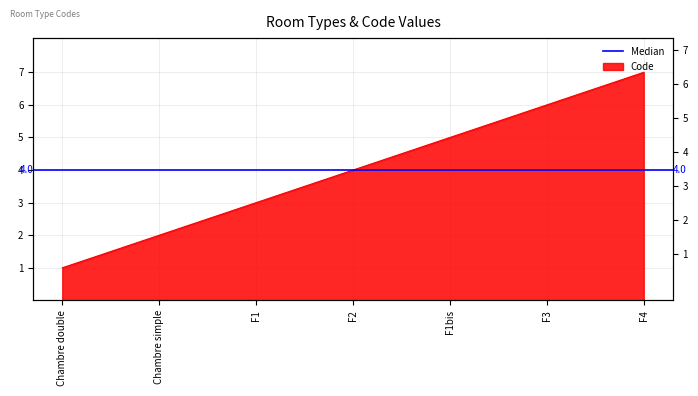

Between F1bis and Chambre double, which is larger?

F1bis